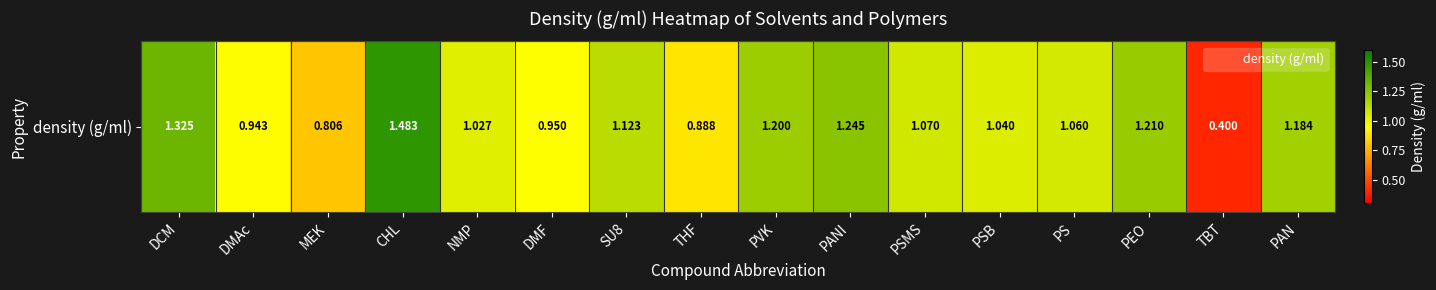

What is the approximate value at PSMS?

1.1